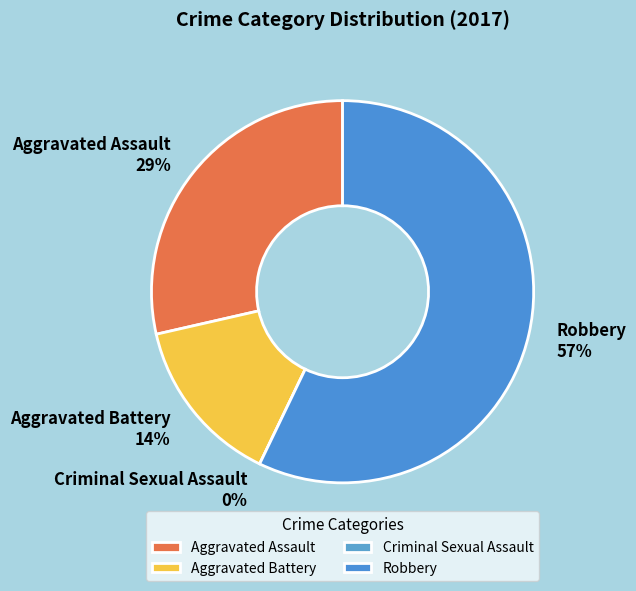

True or false: Aggravated Battery accounts for 14% of the total.

True